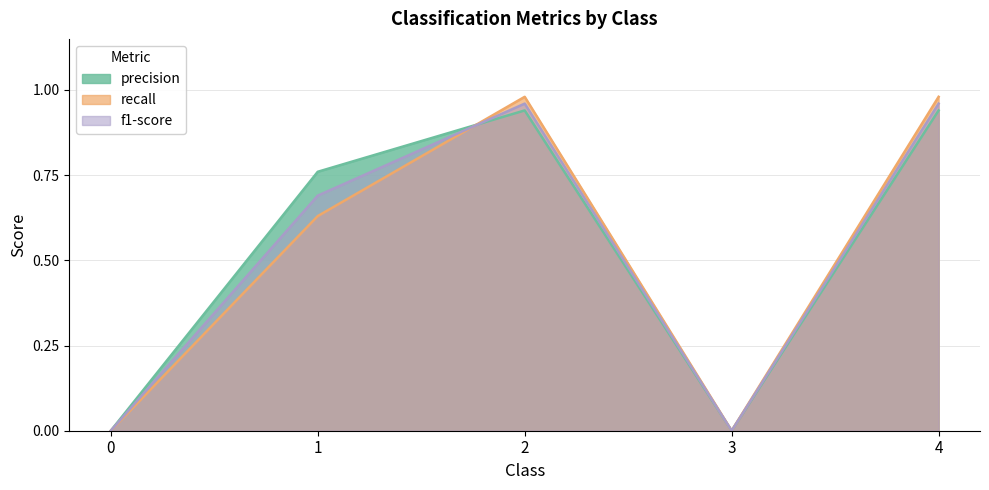

At 4, list the series in order from smallest to largest.

precision, f1-score, recall